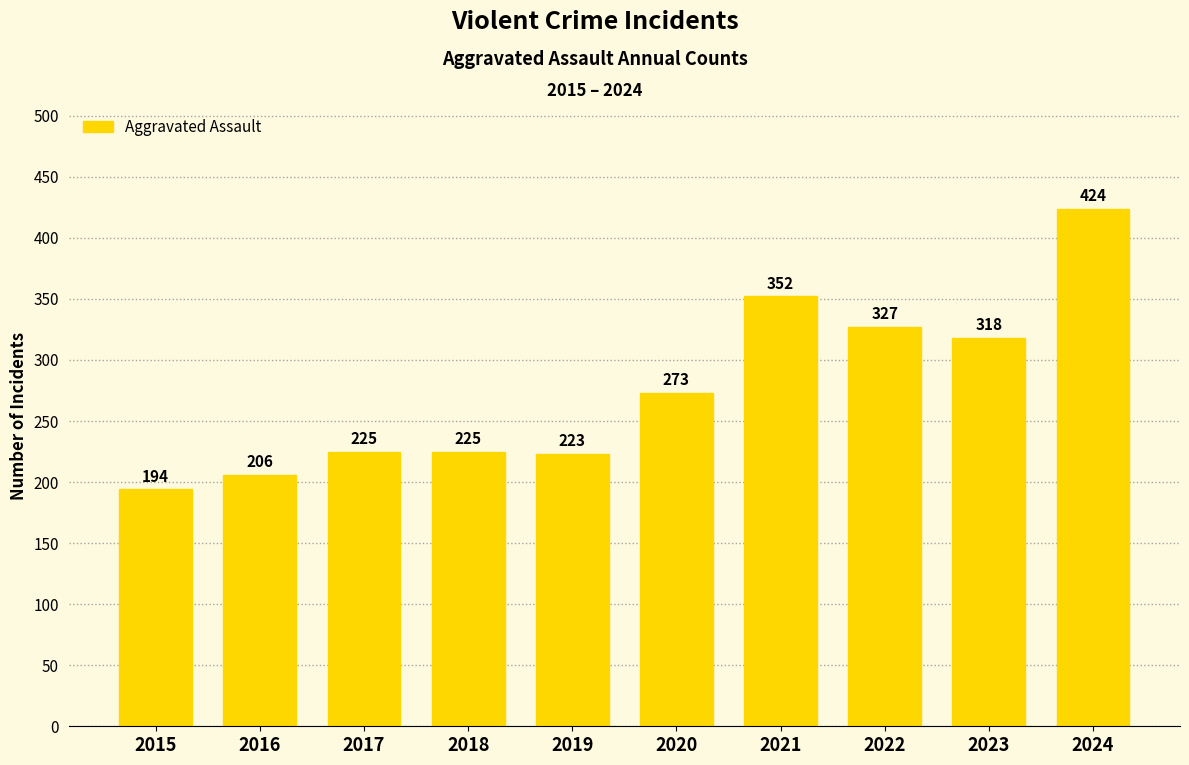

How many bars are there in total?

10